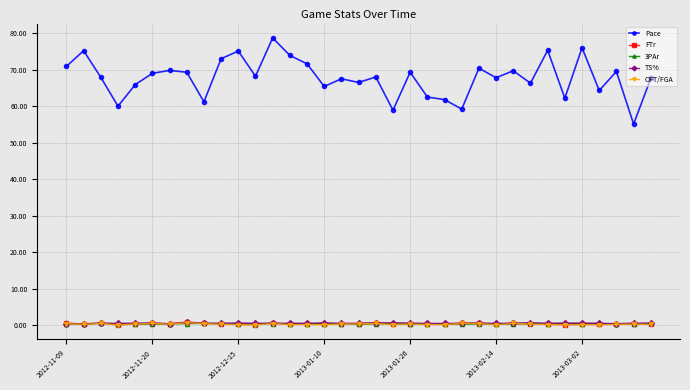

What is the greatest value displayed?

78.7